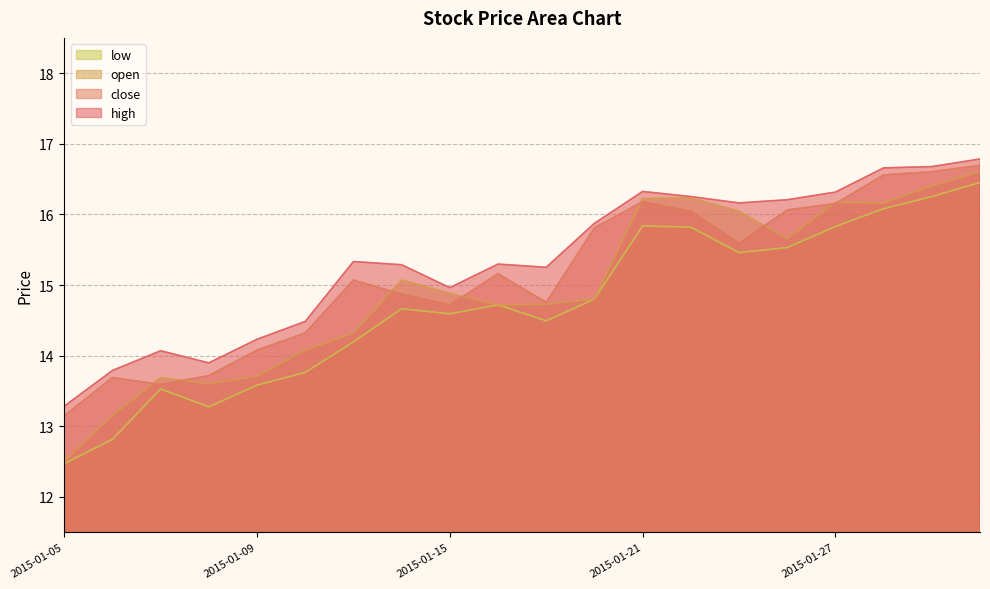

At how many categories does at least one series exceed 15?

13